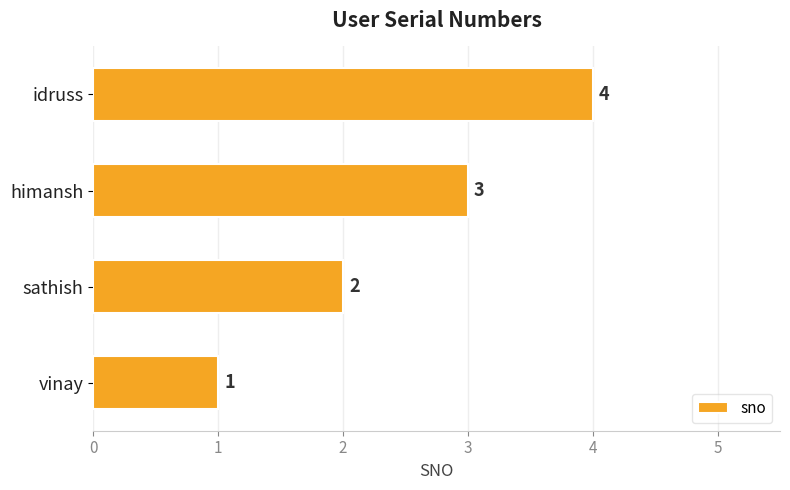

Rank the categories by value from highest to lowest.

idruss, himansh, sathish, vinay